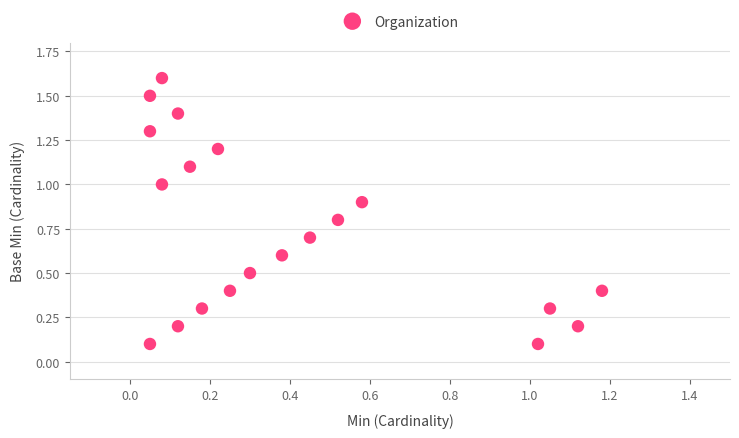

What is the range of X values (max minus min)?

1.1